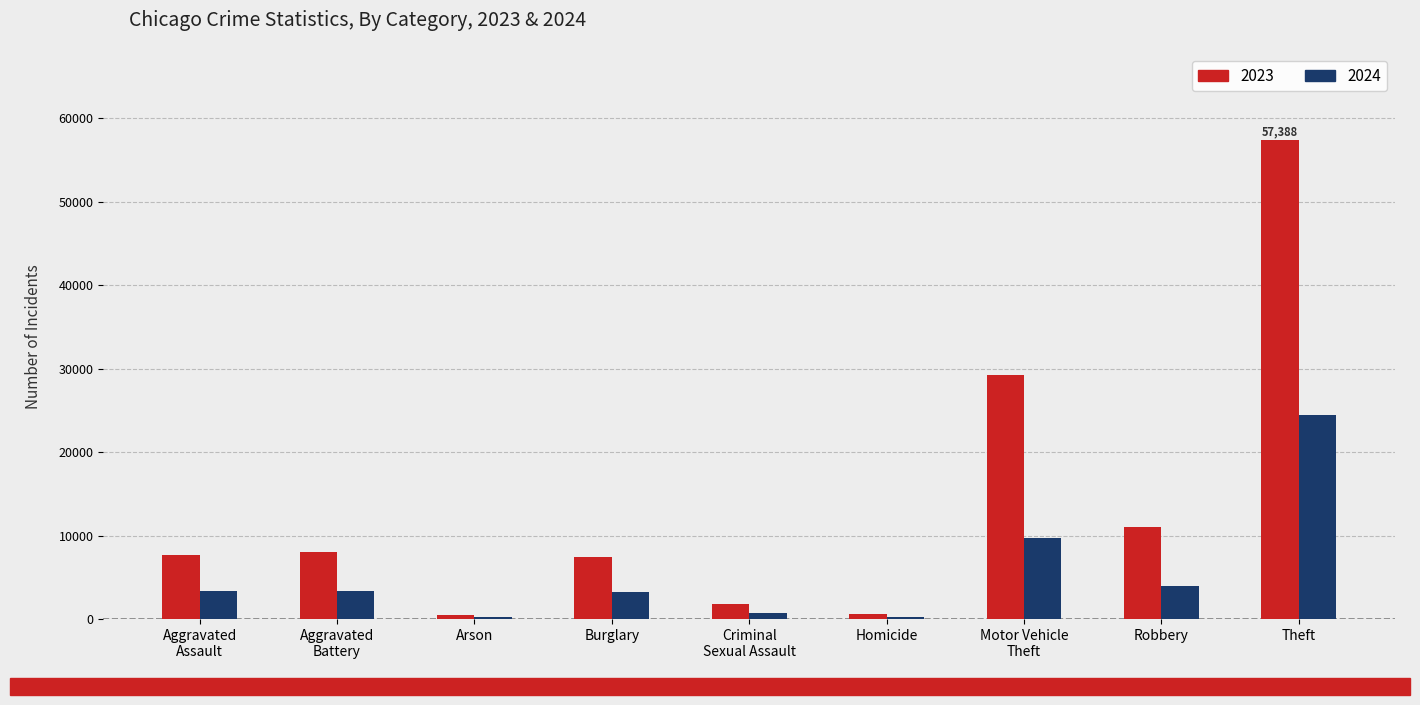

List the series in order of their overall mean, lowest first.

2024, 2023